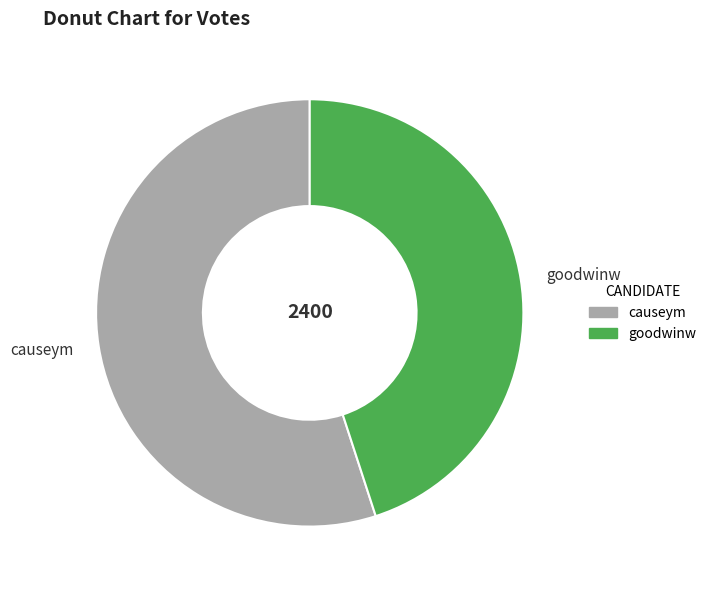

Which category has the biggest portion of the pie?

causeym